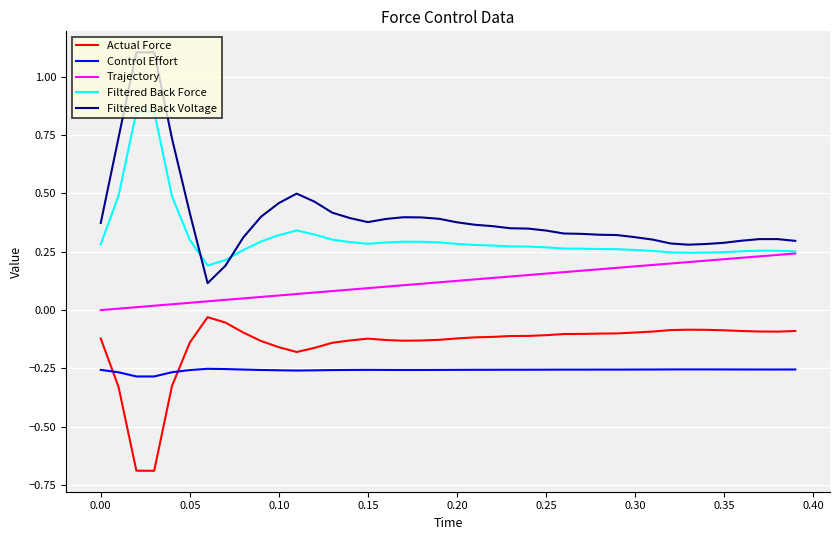

True or false: Trajectory and Filtered Back Voltage intersect in this chart.

False